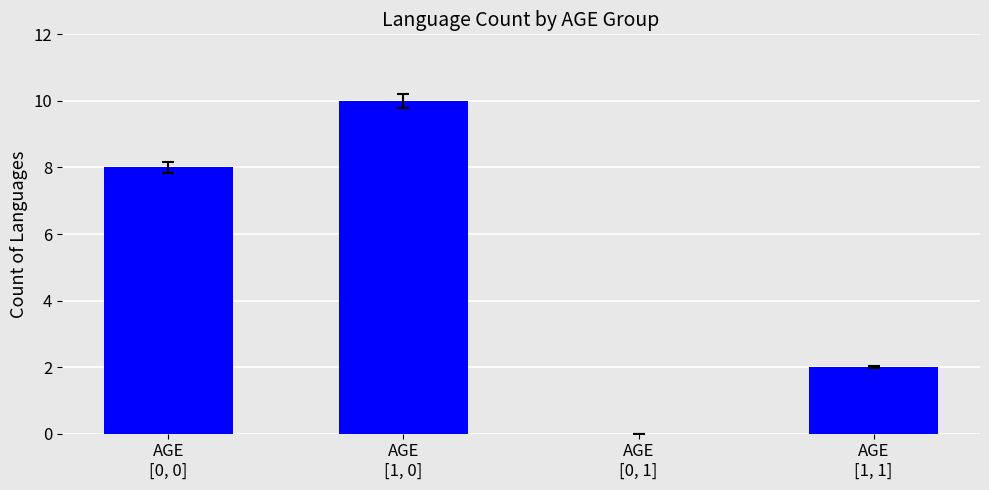

Count the number of data series in this chart.

1